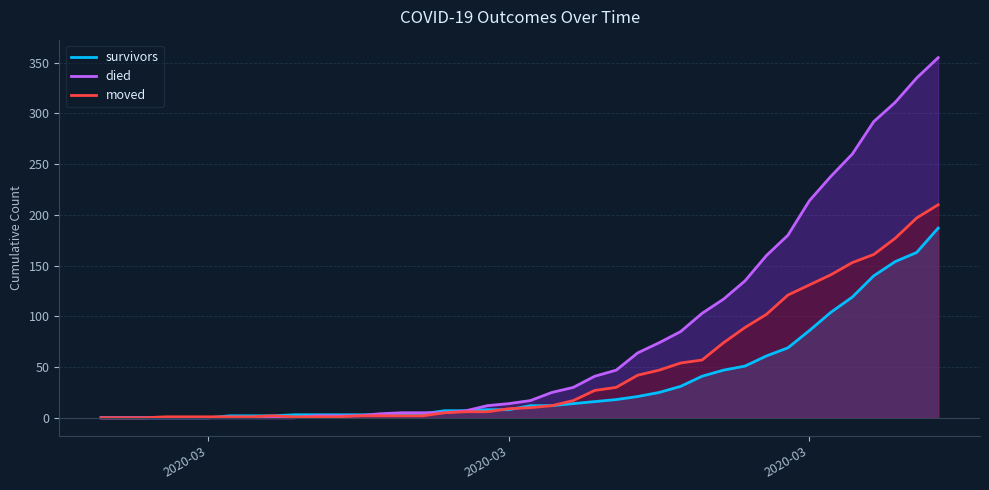

How many data points in survivors are less than 12?

20